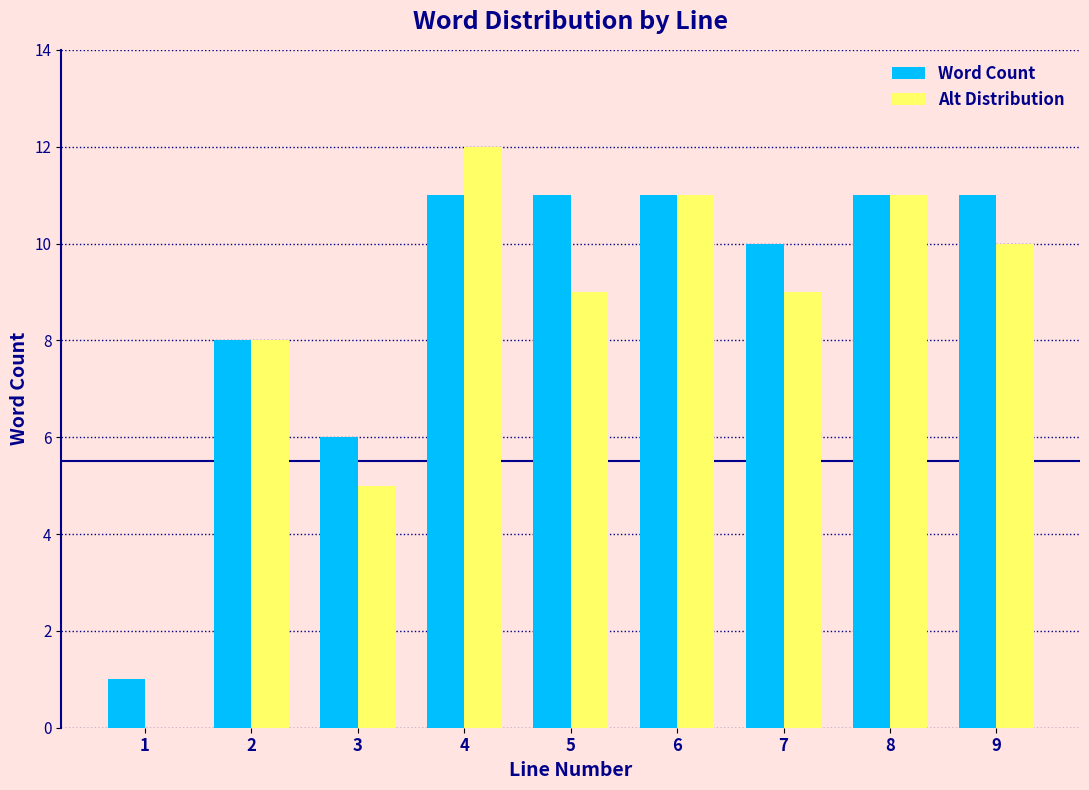

Reading left to right, extract all data points from this chart.

Word Count: 1=1	2=8	3=6	4=11	5=11	6=11	7=10	8=11	9=11
Alt Distribution: 1=0	2=8	3=5	4=12	5=9	6=11	7=9	8=11	9=10